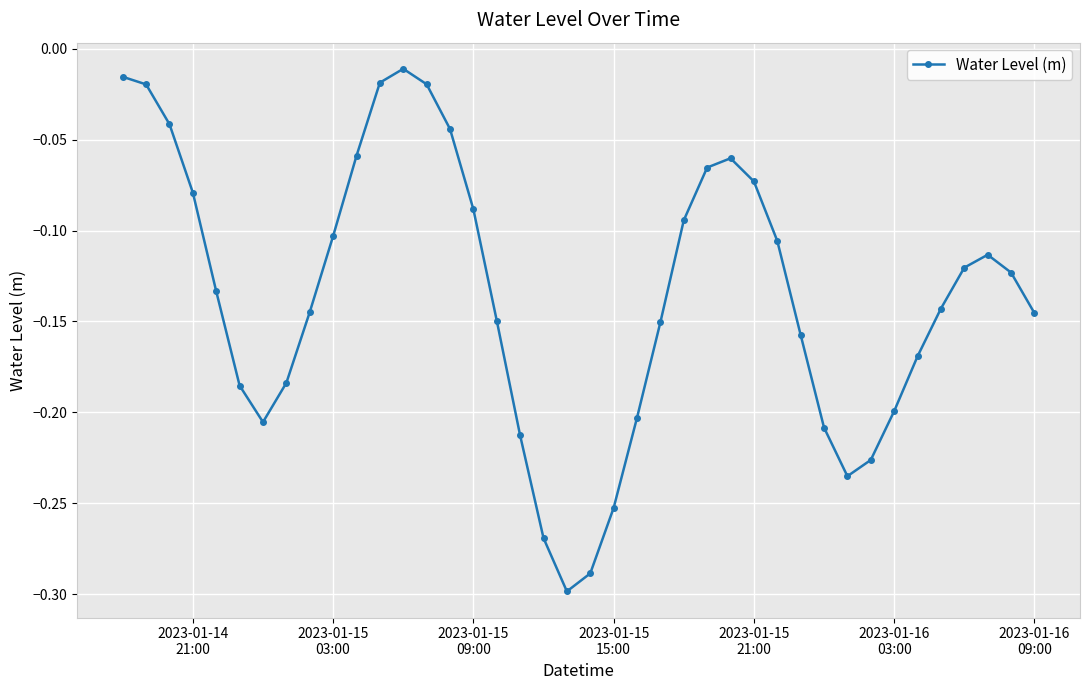

What is the difference between the second highest and second lowest values?

0.3